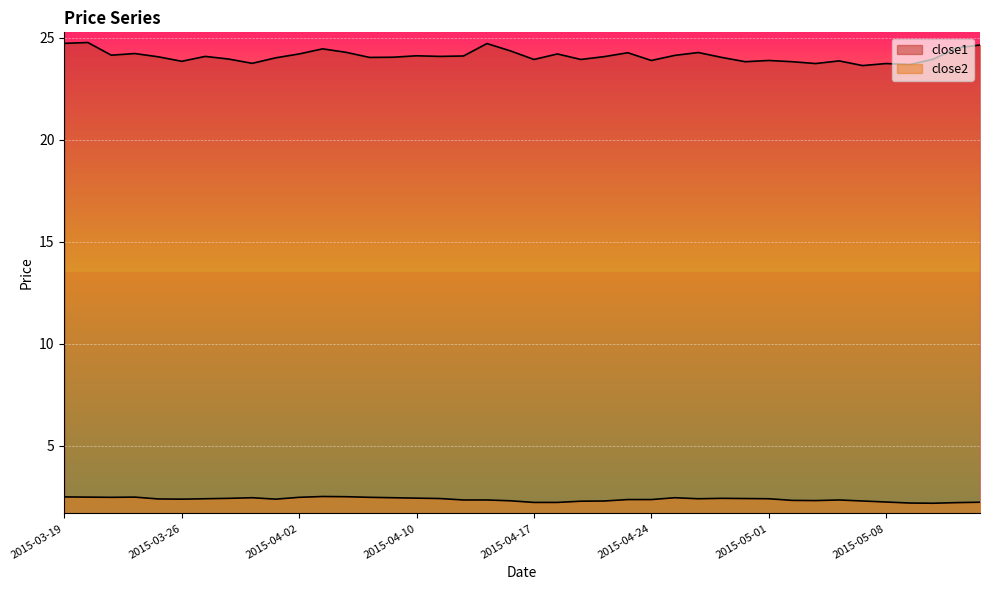

True or false: close1 and close2 intersect in this chart.

False